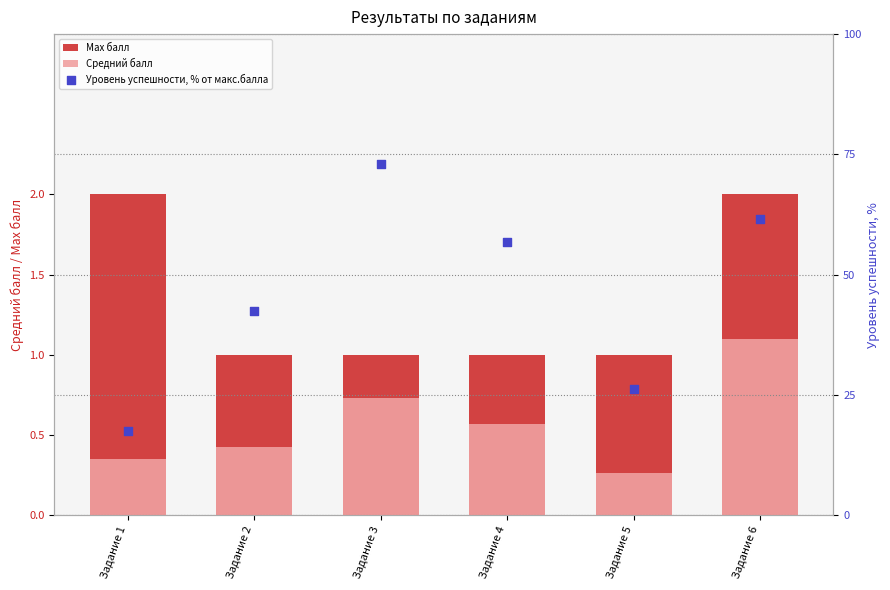

What are all the series names shown in the legend?

Max балл, Средний балл, Уровень успешности, % от макс.балла